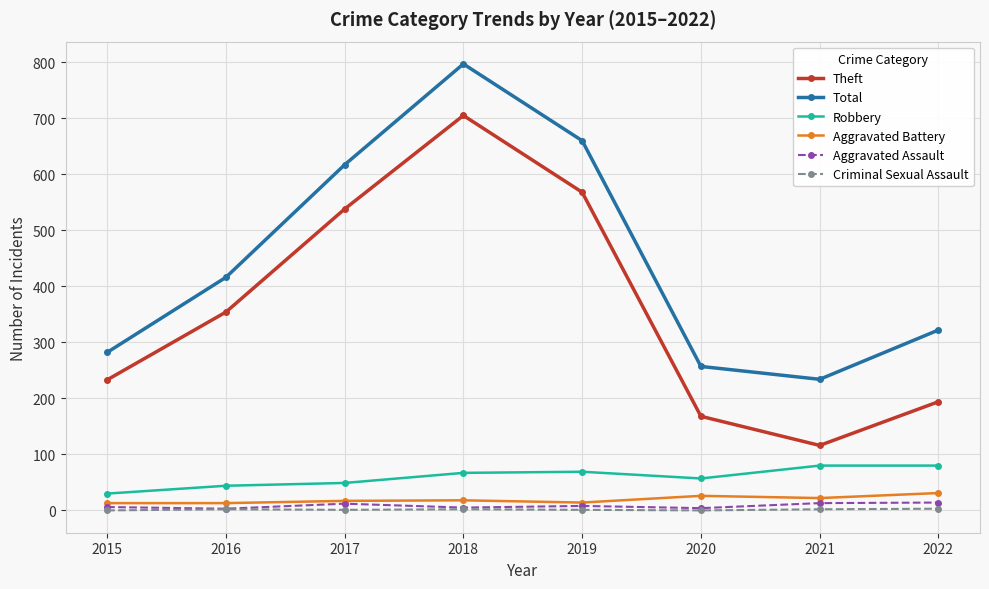

Between 2021 and 2022, which series saw the biggest shift?

Total